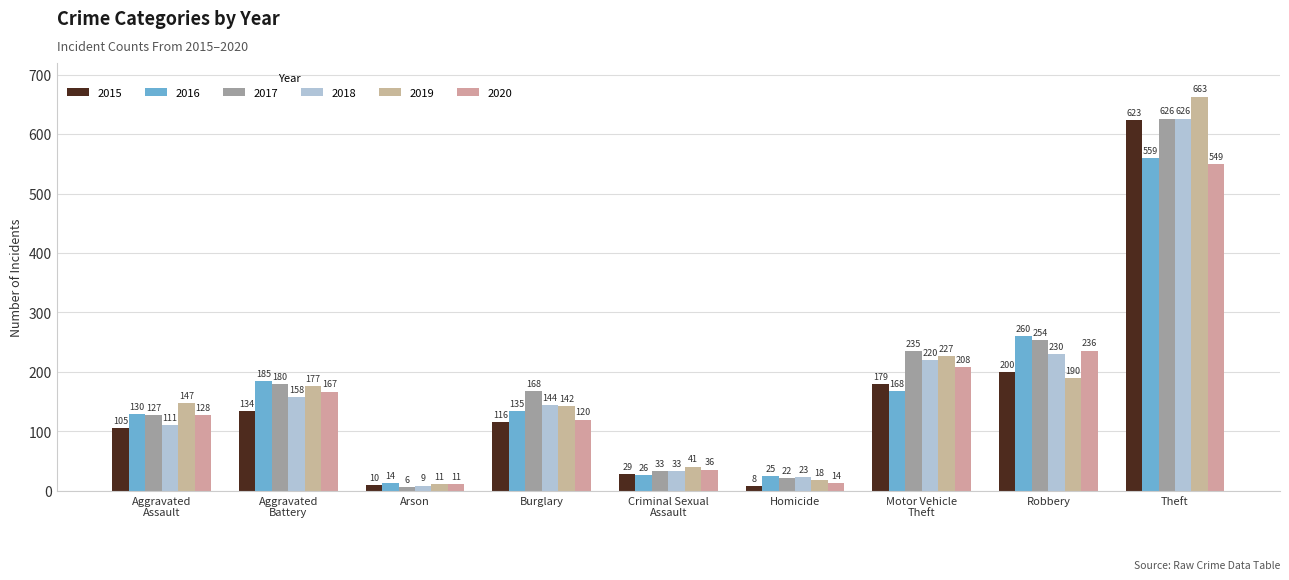

What is the sum of the 2018 values at Aggravated
Battery and Robbery?

388